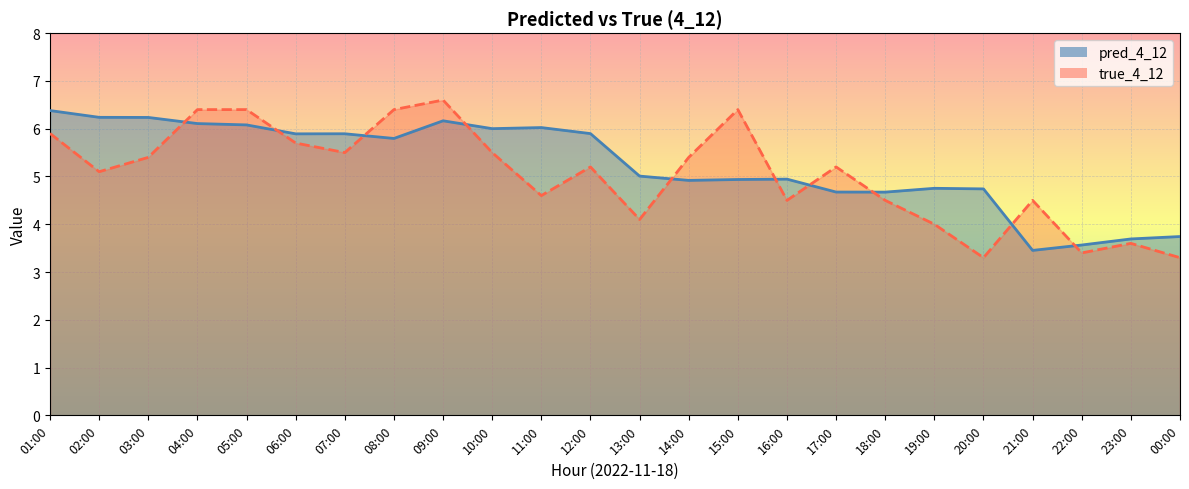

How many data points does each series have?

24